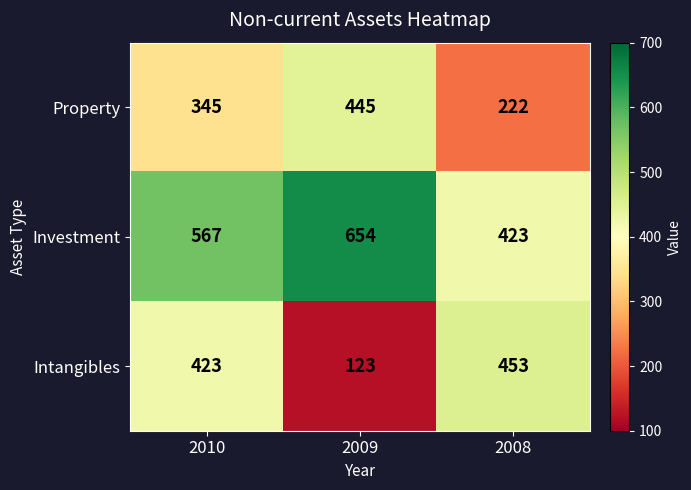

At how many categories does at least one series exceed 462?

2